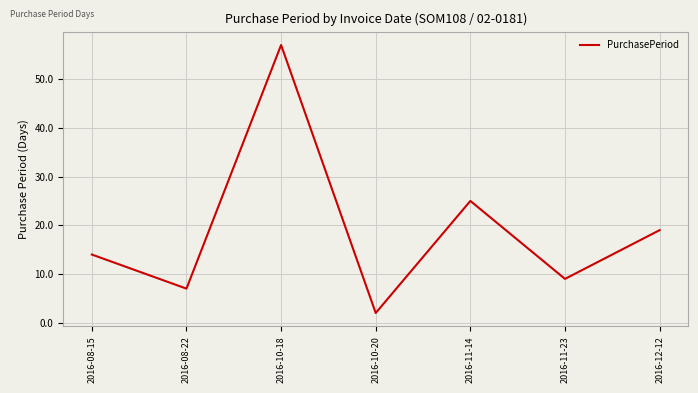

True or false: the data shows 22 at 2016-08-15.

False